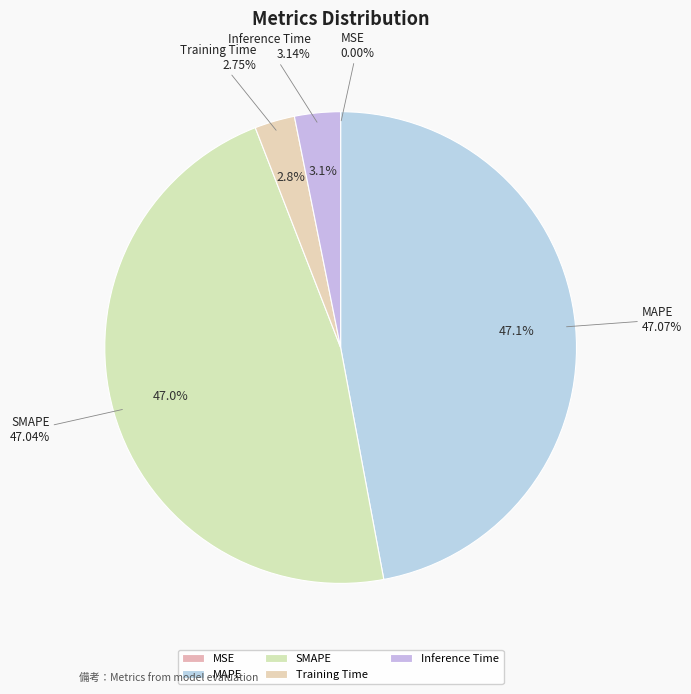

Which category has the smallest portion of the pie?

MSE